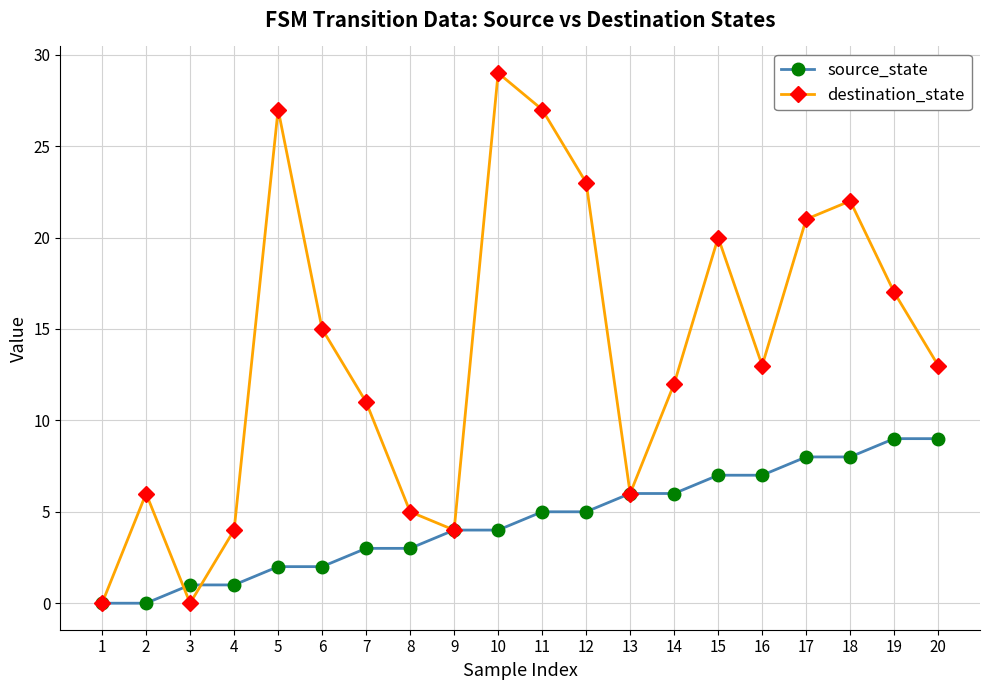

The source_state series shows 1 at 9. True or false?

False